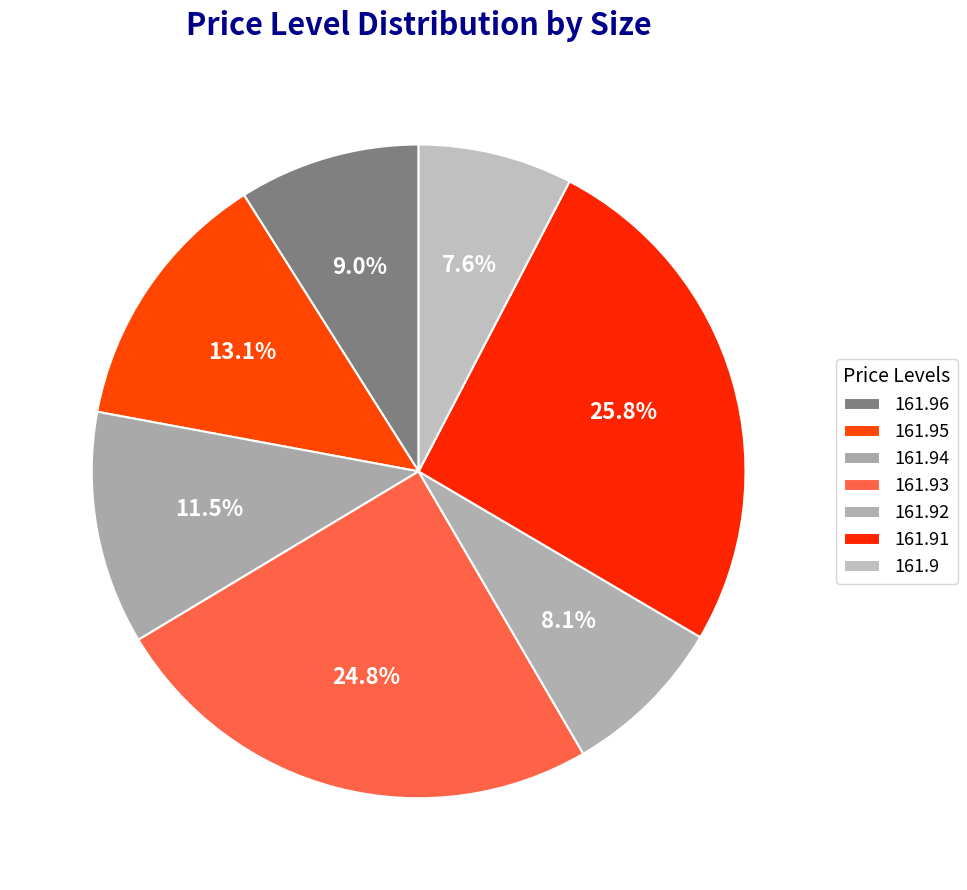

Is it true that 161.91 is 18% of the pie?

False